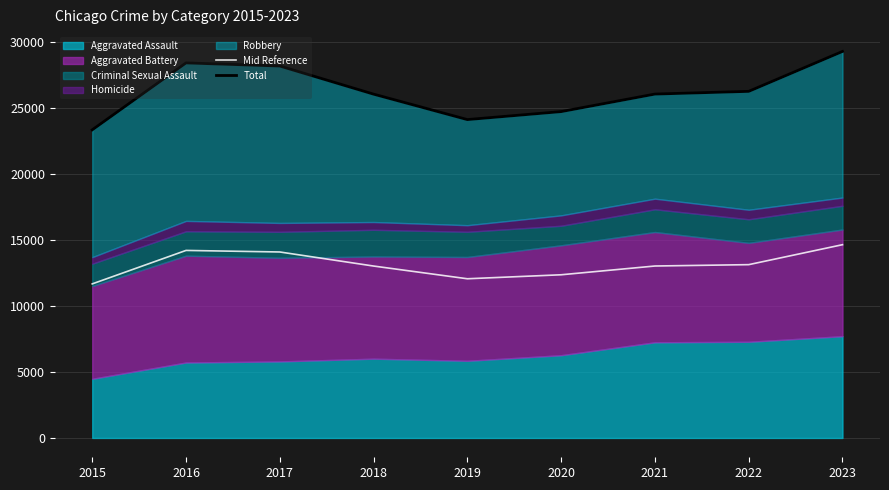

What value does the Mid Reference series have at 2017?

14077.5